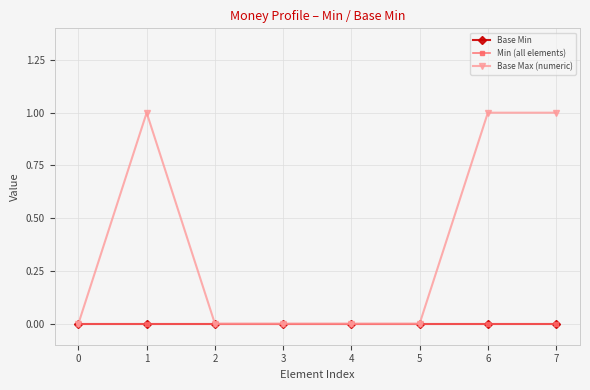

How many lines are shown in the chart?

3